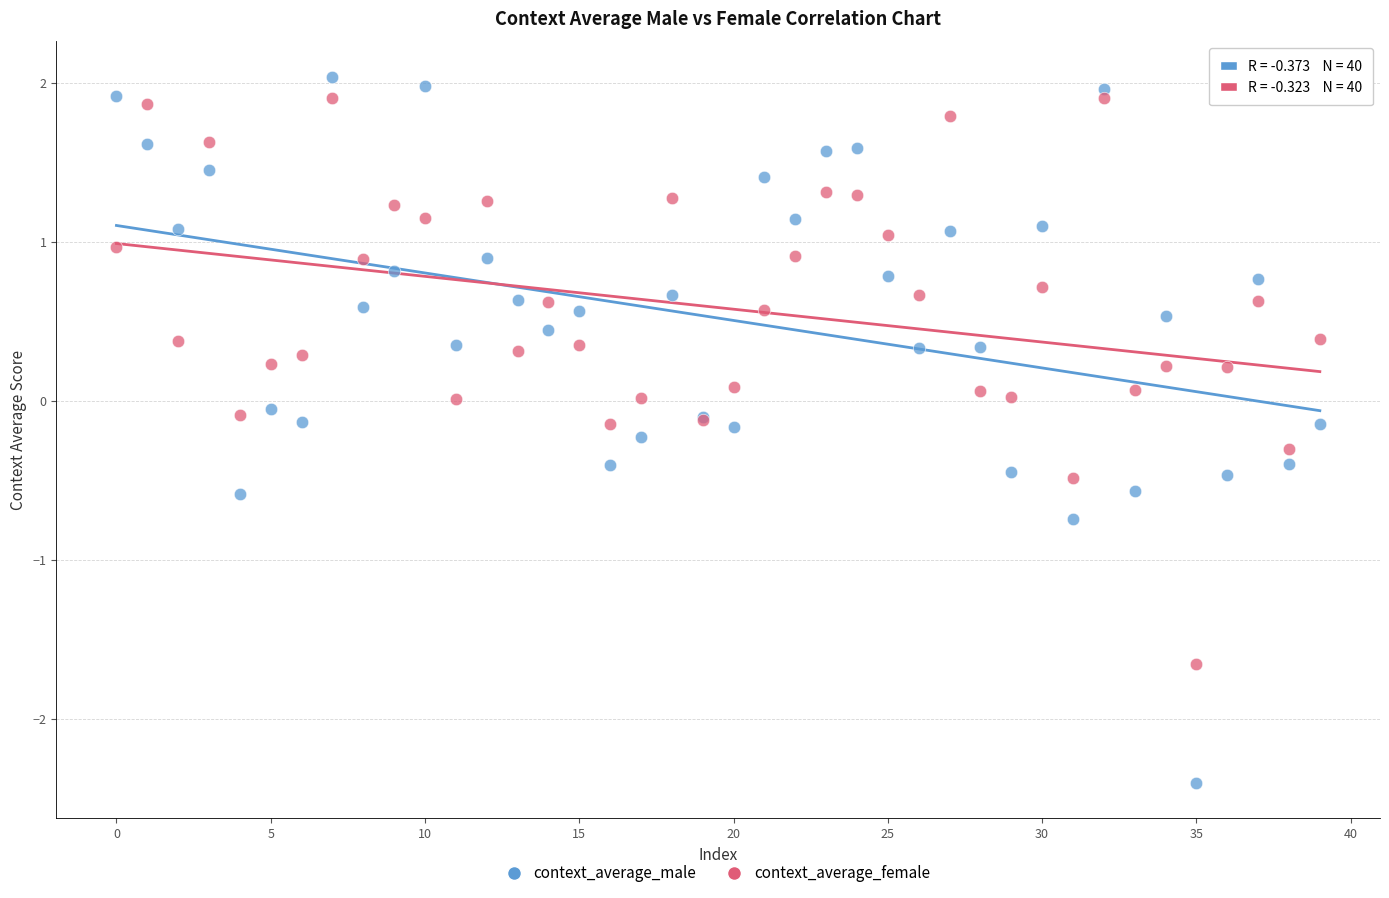

Which series contains the lowest Y value?

context_average_male